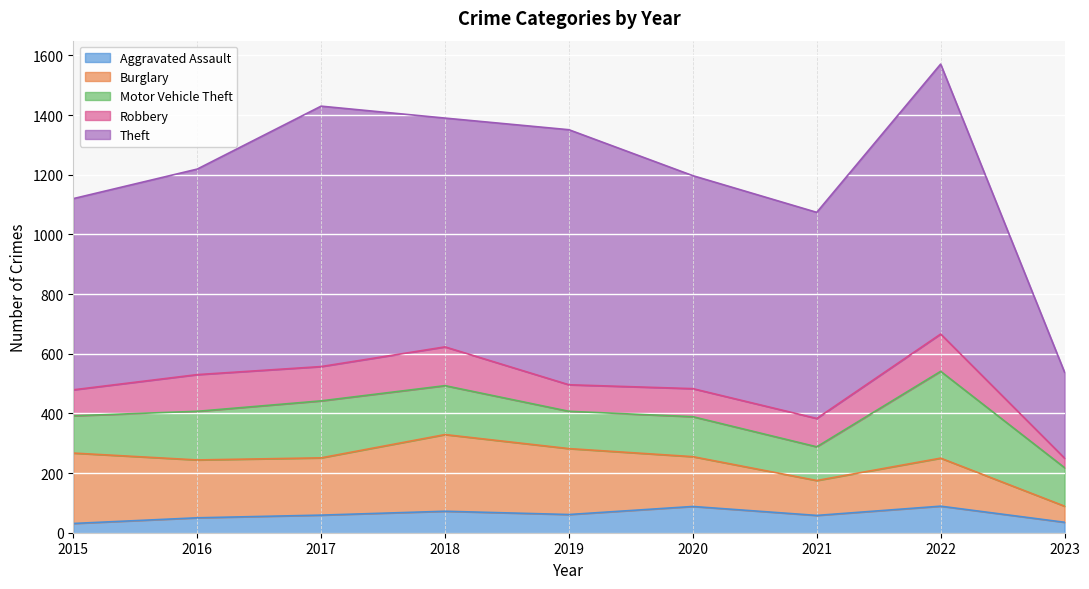

What is the difference between the maximum and minimum values in the Burglary series?

203